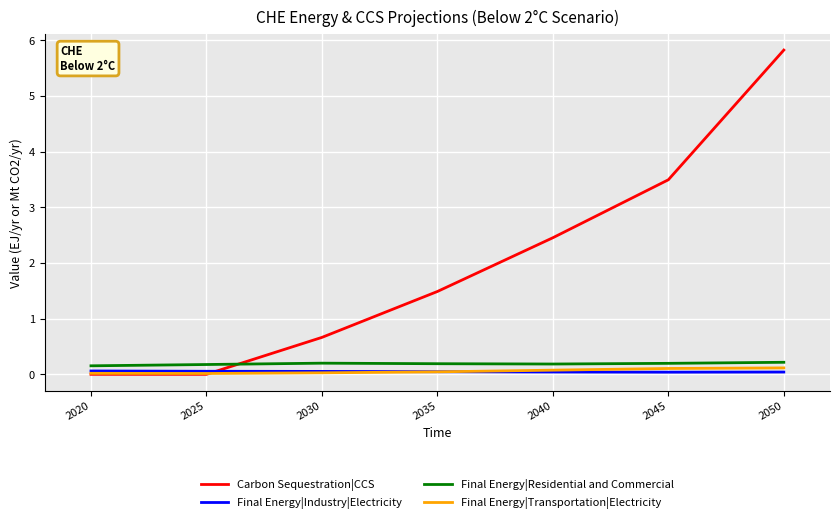

How many lines are shown in the chart?

4